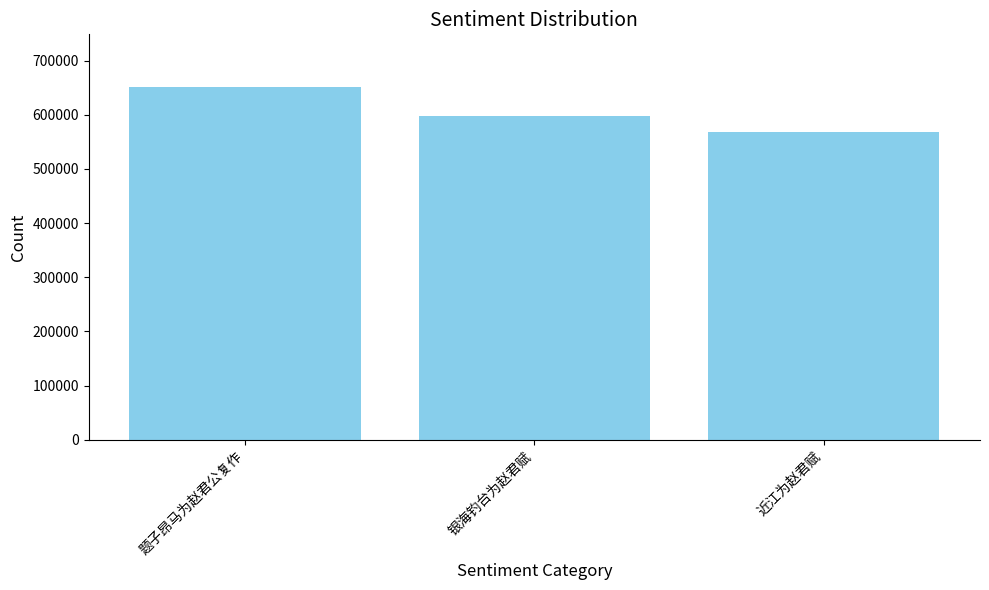

List the labels in order of value, largest first.

题子昂马为赵君公复作, 银海钓台为赵君赋, 近江为赵君赋